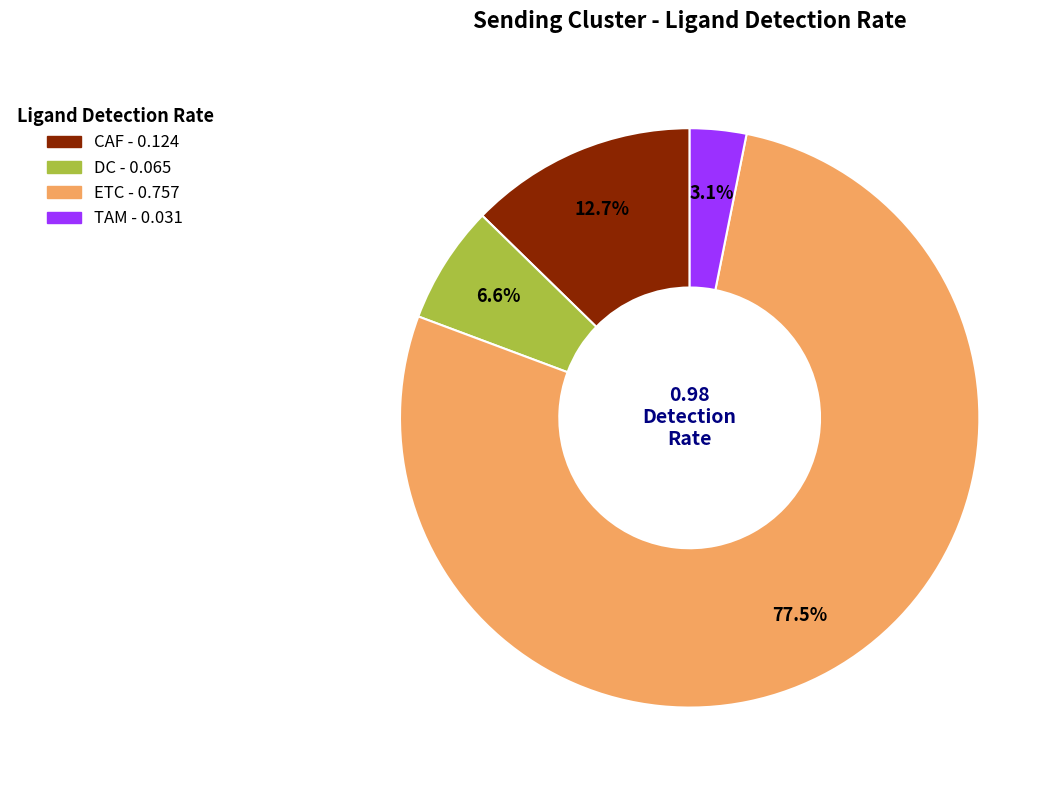

How many slices are in this pie chart?

4